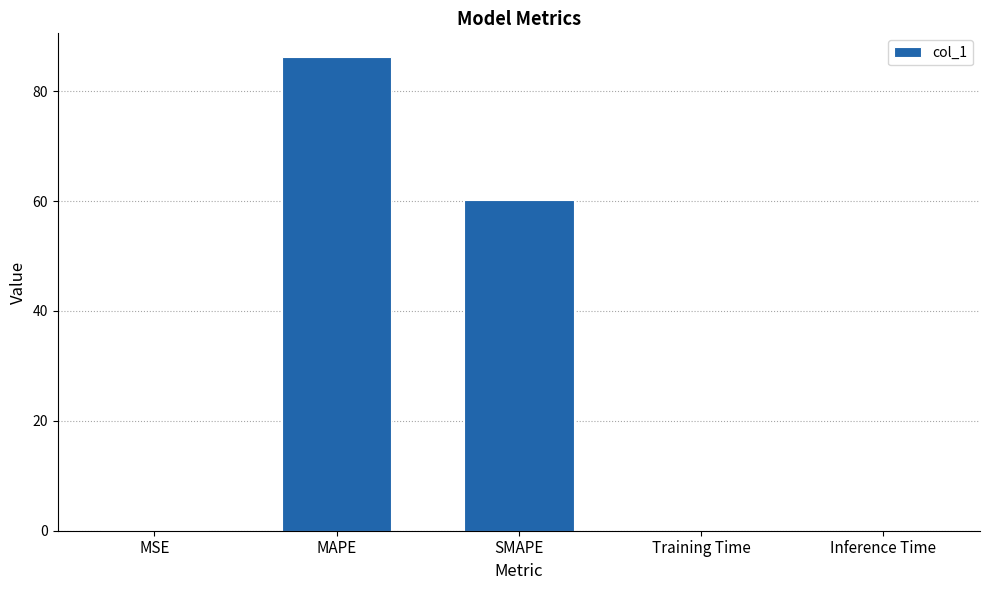

At which label is the value closest to 43?

SMAPE